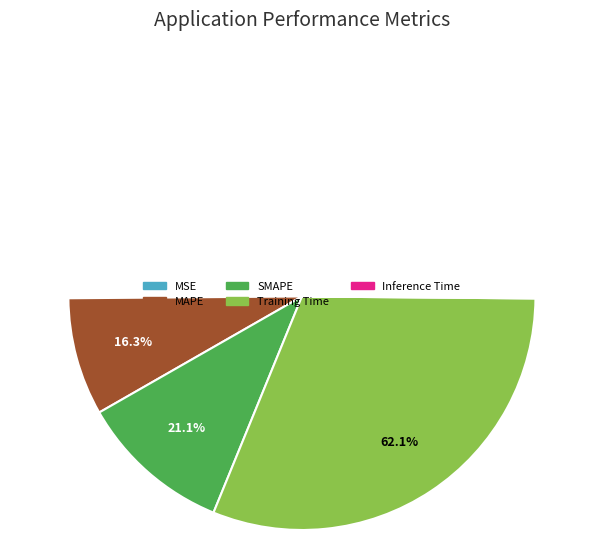

Rank the categories by value from highest to lowest.

Training Time, SMAPE, MAPE, Inference Time, MSE